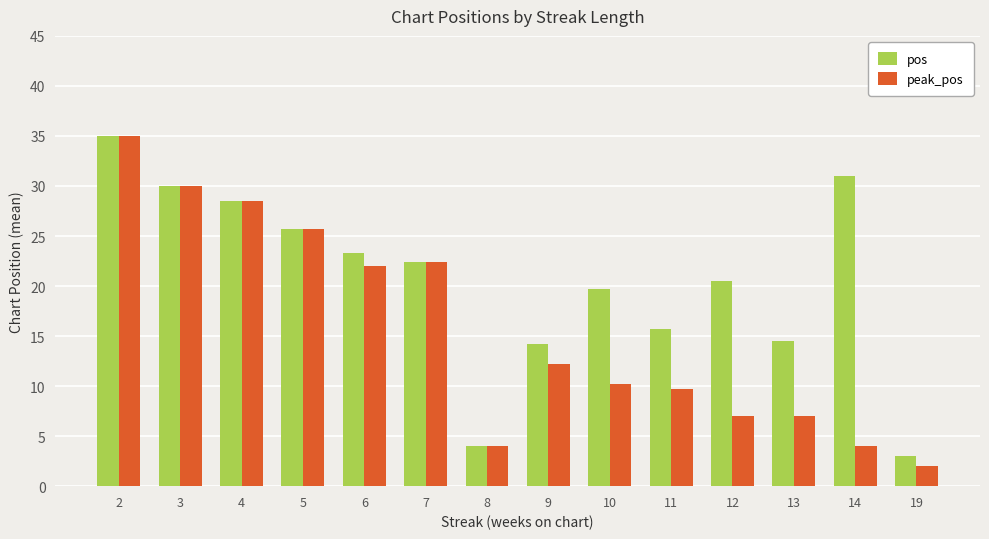

What is the total value across all series at 12?

27.5